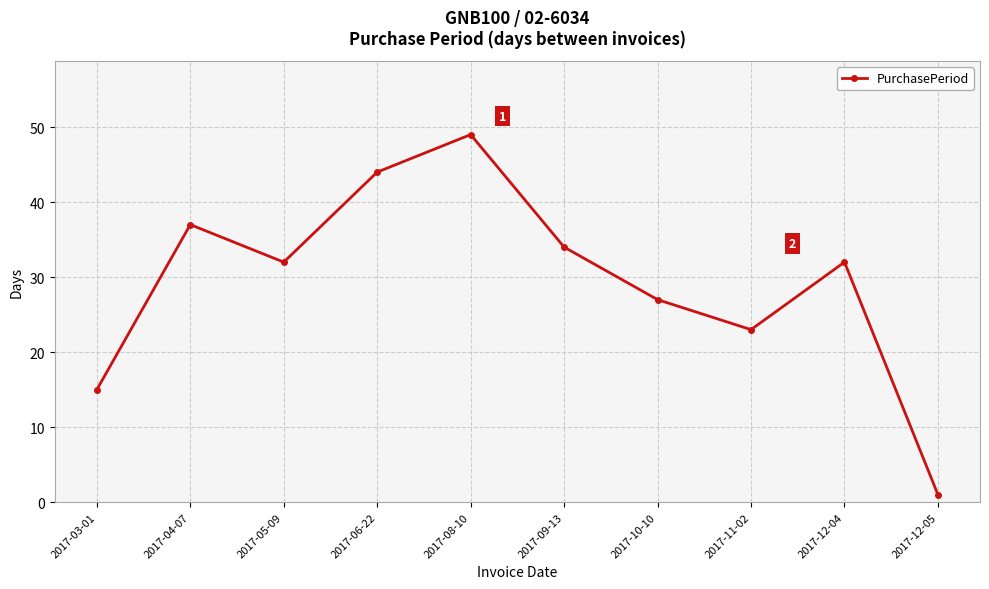

What is the sum of the values at 2017-12-05 and 2017-06-22?

45